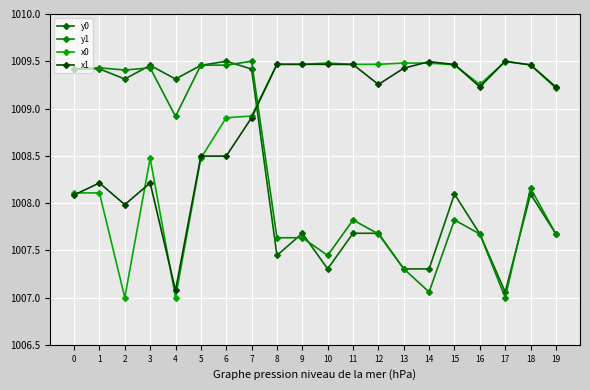

At which category does y1 reach its first local peak?

1